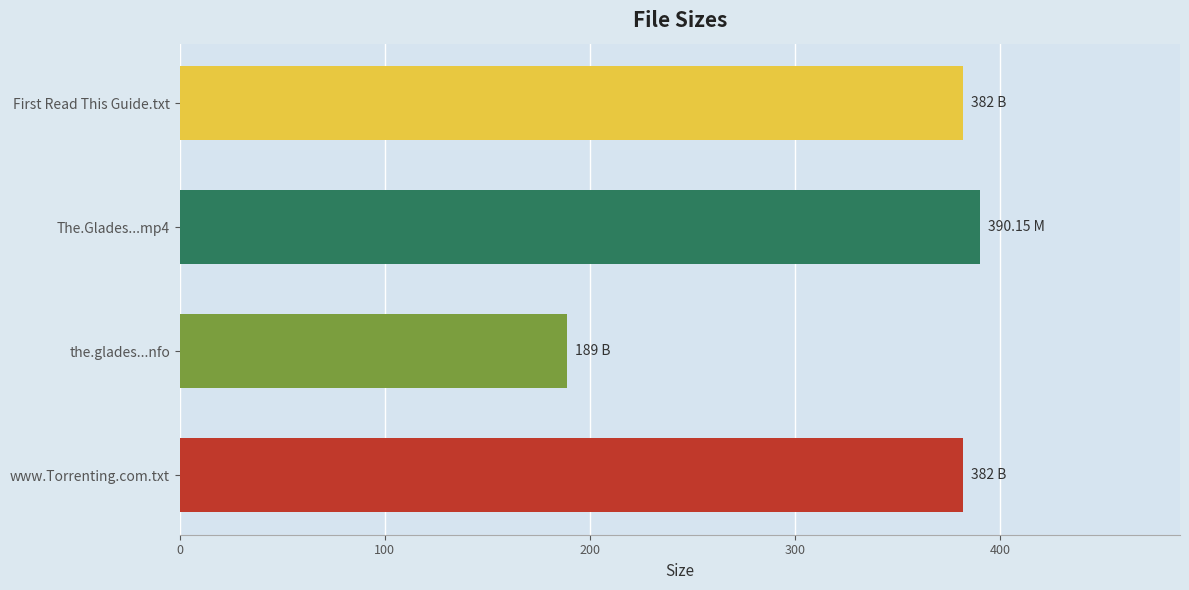

What is the sum of all values?

1343.2